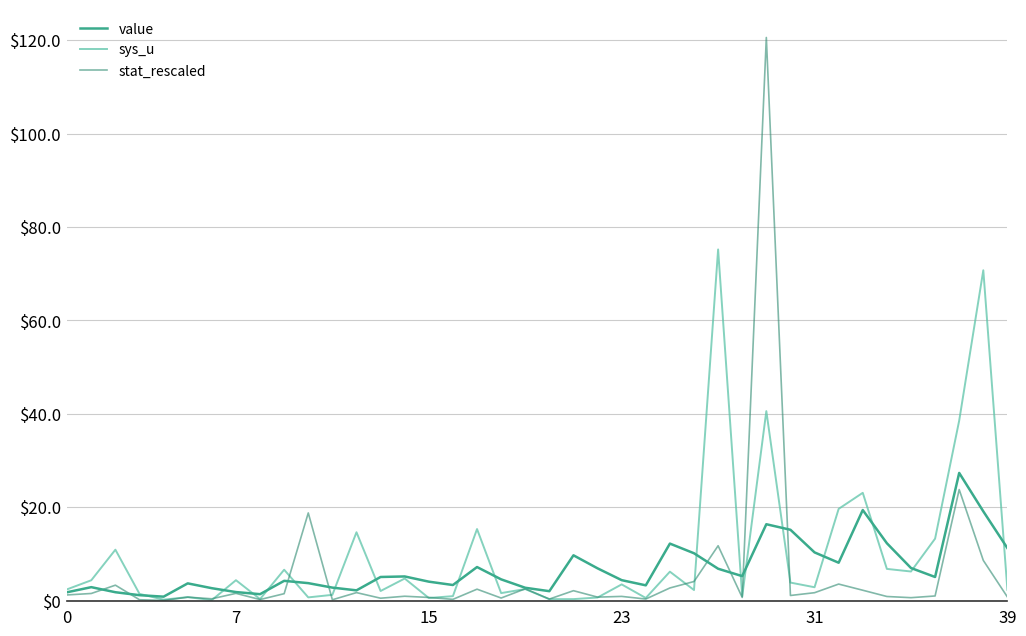

Which series has the largest range (max minus min)?

stat_rescaled